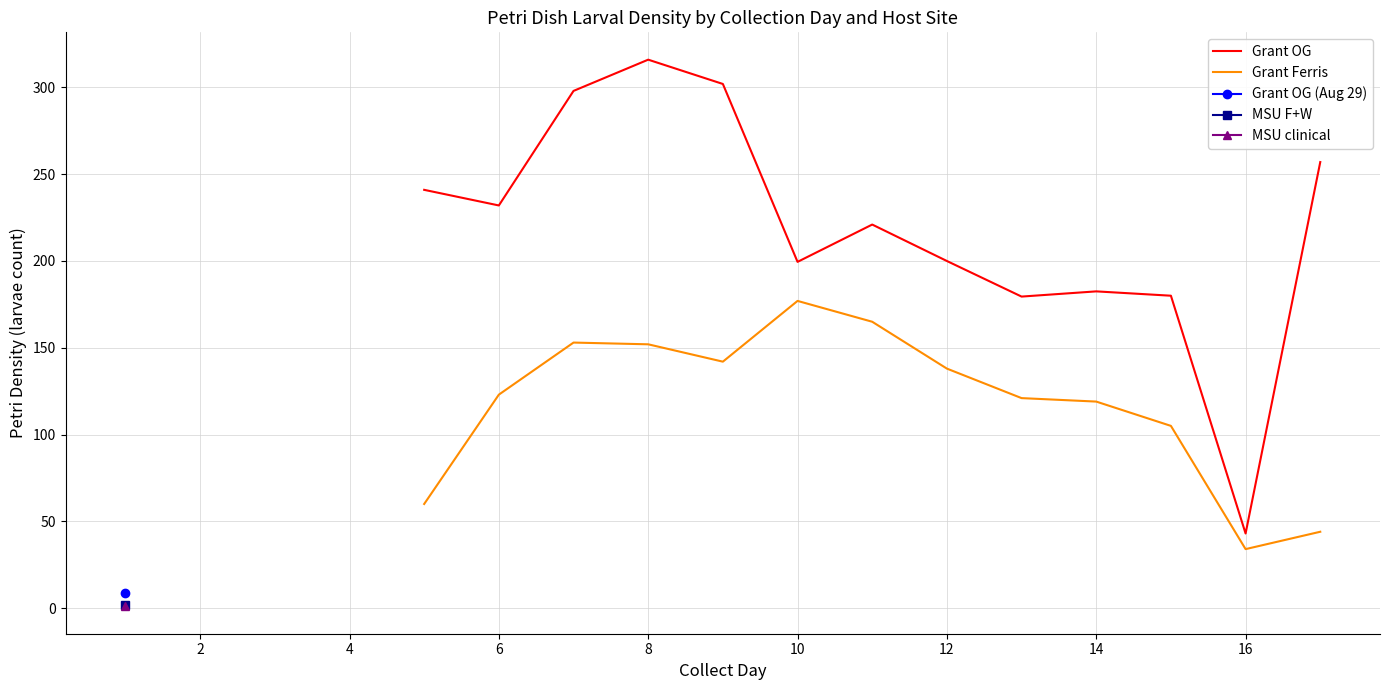

How many categories are shown in the chart?

13